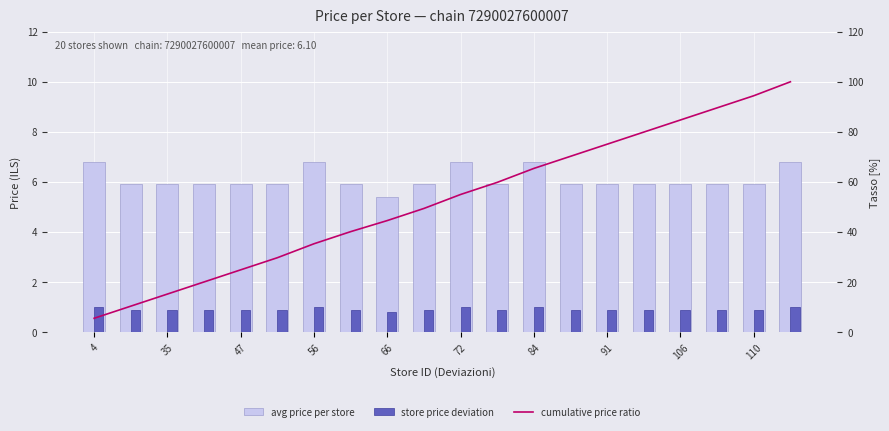

True or false: store price deviation has a value of 1.2 at 47.

False